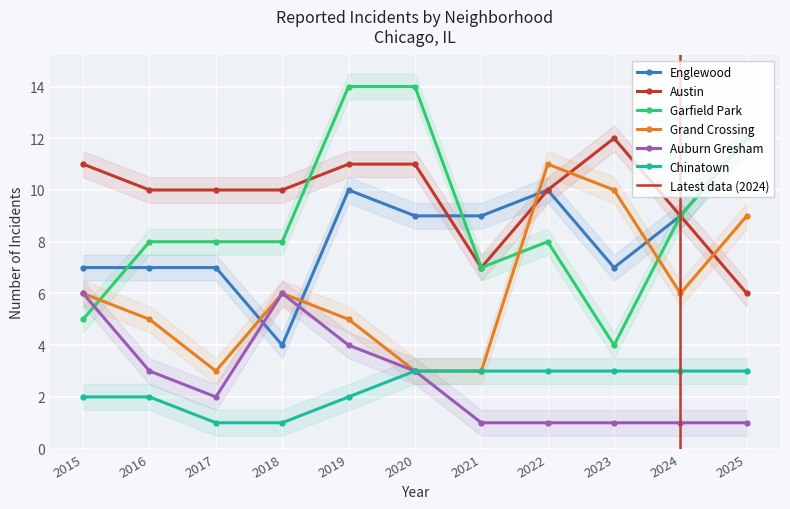

Reading left to right, extract all data points from this chart.

Englewood: 7	7	7	4	10	9	9	10	7	9	12
Austin: 11	10	10	10	11	11	7	10	12	9	6
Garfield Park: 5	8	8	8	14	14	7	8	4	9	12
Grand Crossing: 6	5	3	6	5	3	3	11	10	6	9
Auburn Gresham: 6	3	2	6	4	3	1	1	1	1	1
Chinatown: 2	2	1	1	2	3	3	3	3	3	3